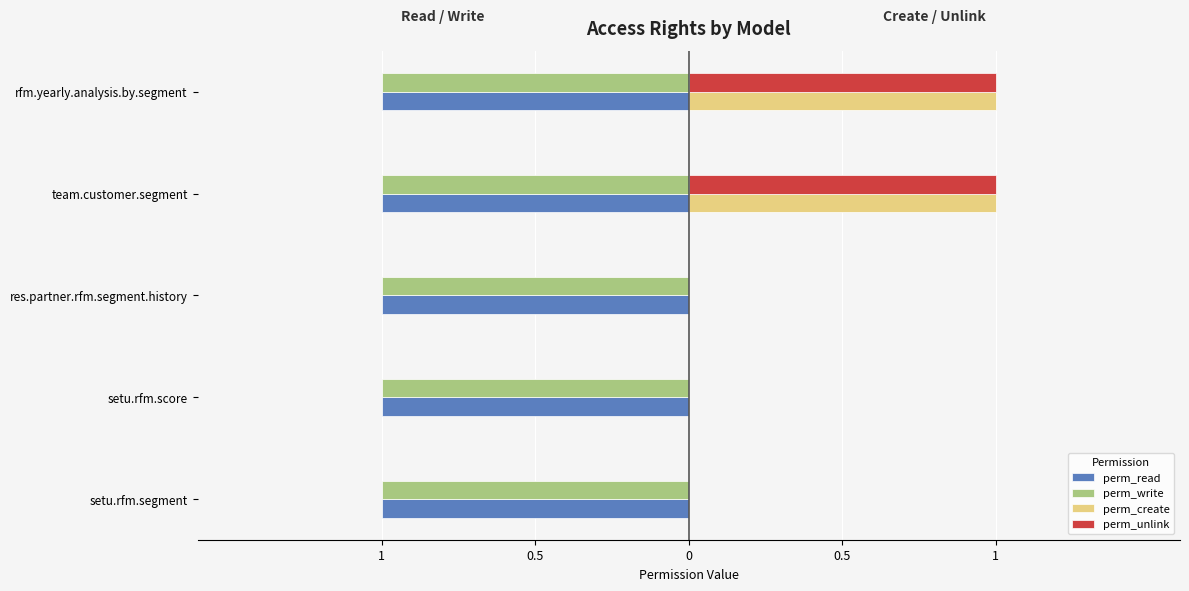

What is the sum of all perm_unlink values?

2.0